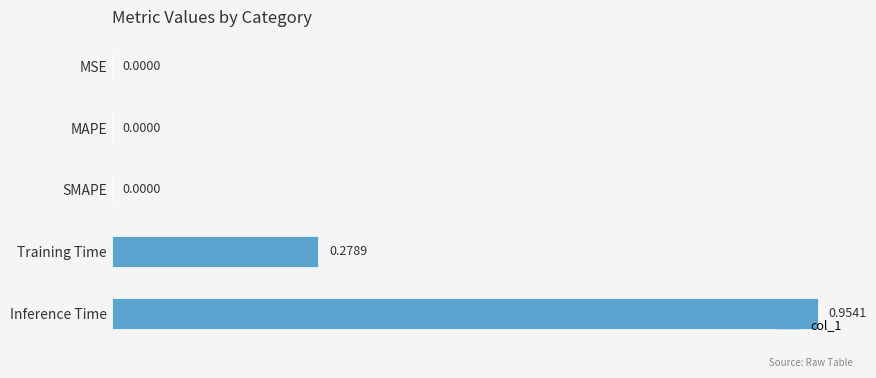

Which category has the highest value across all series?

Inference Time